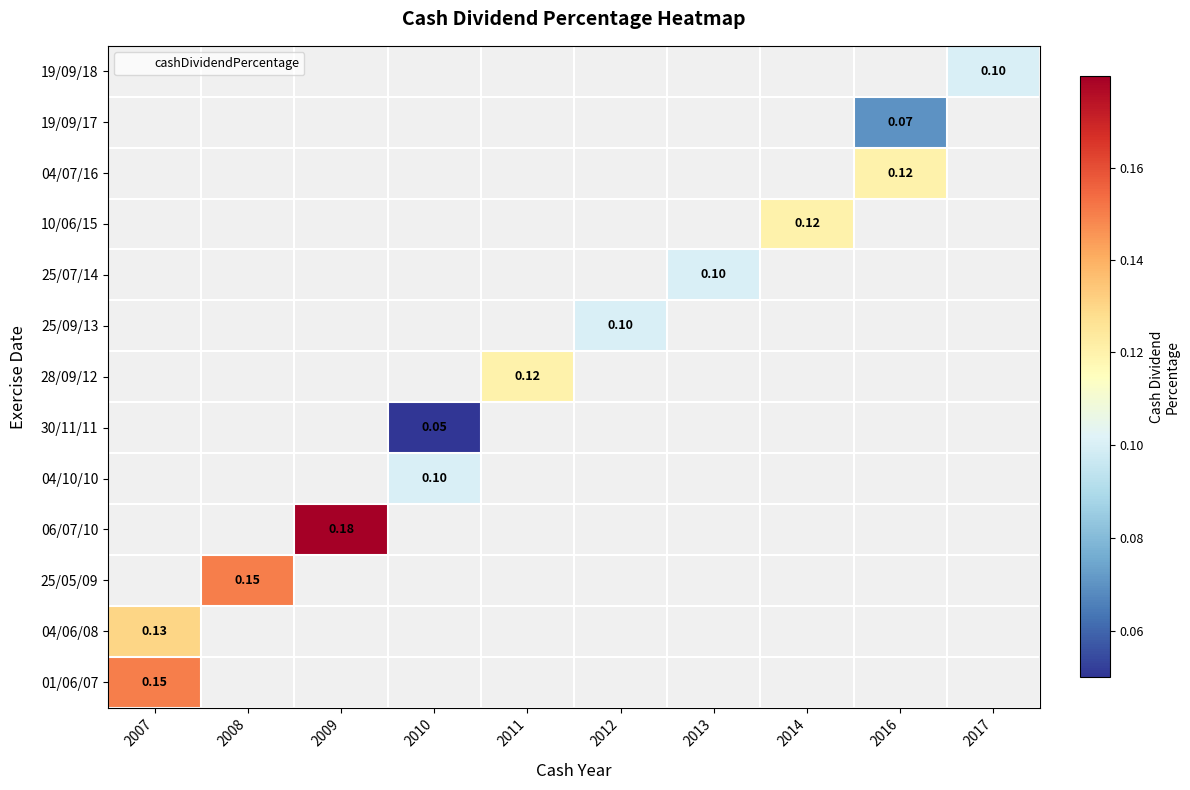

How many distinct data groups are displayed?

13